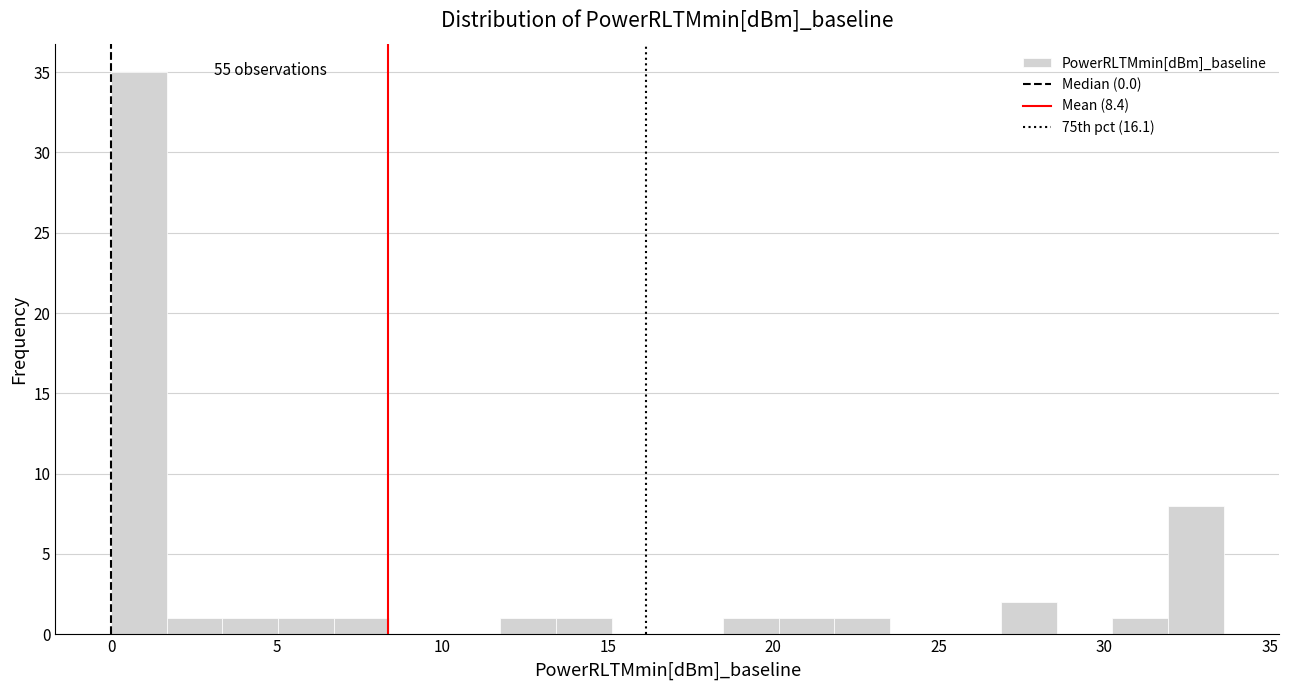

Around what value on the x-axis is the tallest bar? Give the approximate position of its centre, as read against the axis.

1.0